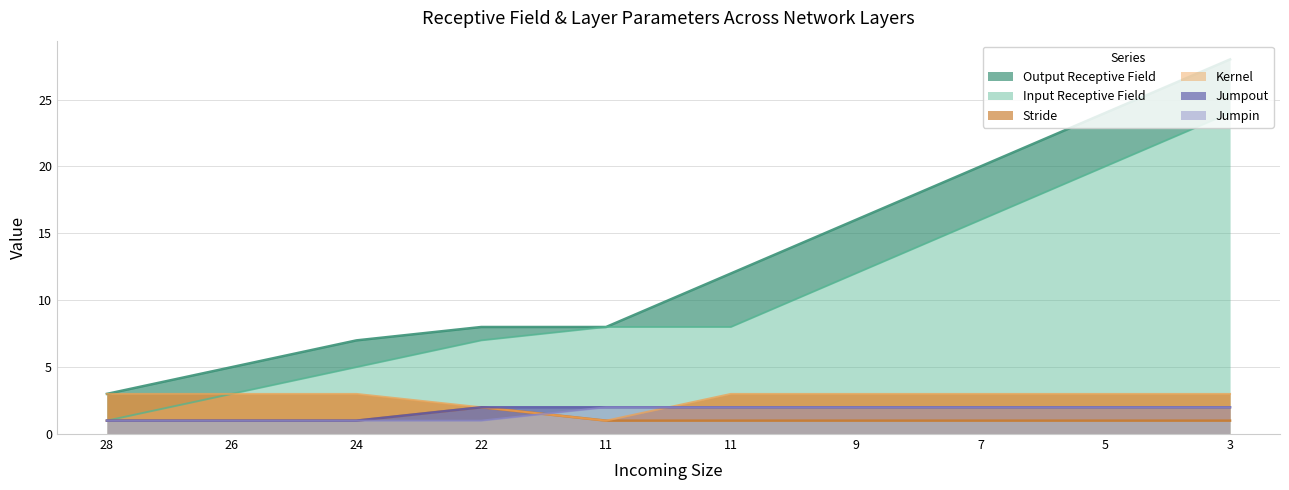

Count the number of categories in the chart.

10